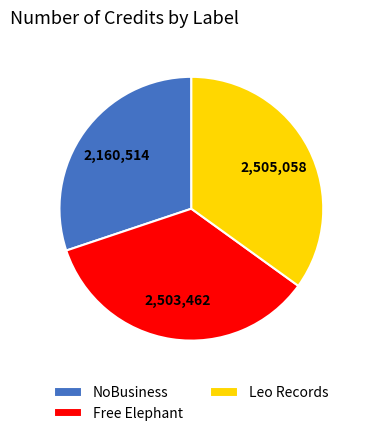

Is it true that Leo Records is 35% of the pie?

True